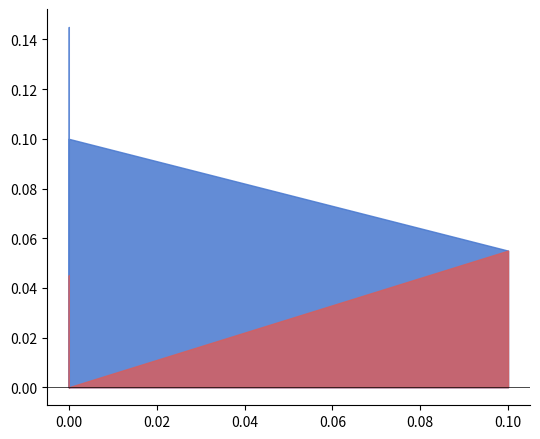

True or false: gasoline vehicle has more than 2 points higher than both neighbors.

False